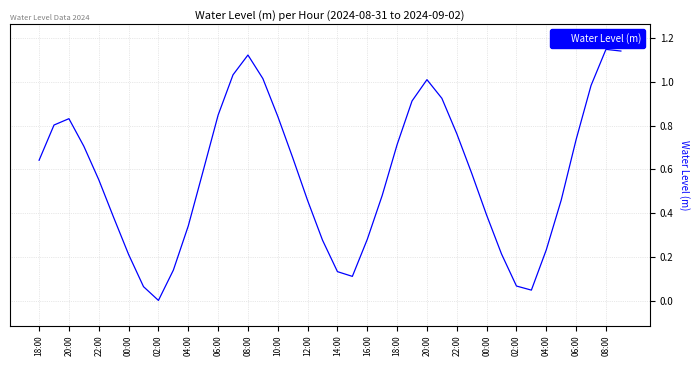

How many points are lower than both their immediate neighbors (excluding endpoints)?

3